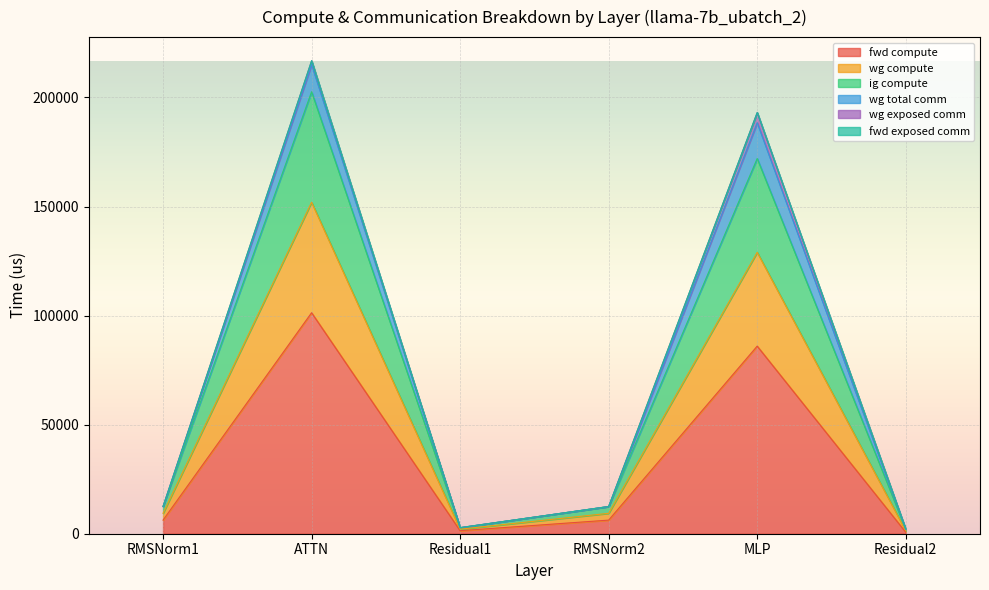

Which label corresponds to the largest value in the chart?

ATTN